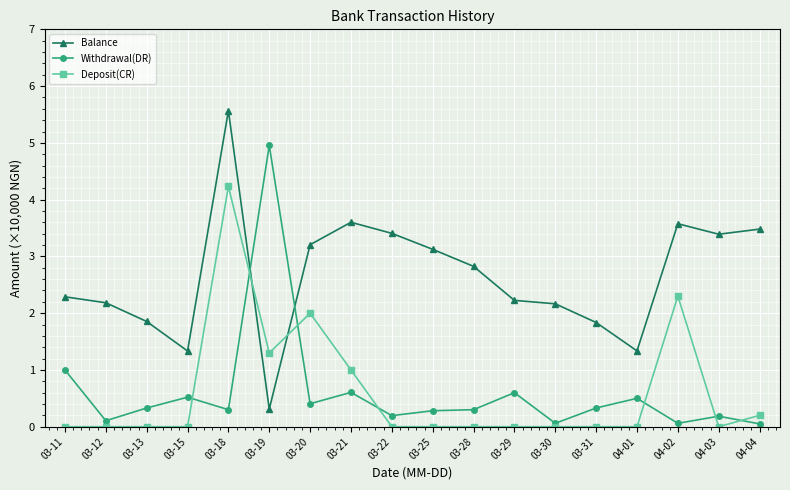

List the series in order of their peak value, lowest first.

Deposit(CR), Withdrawal(DR), Balance